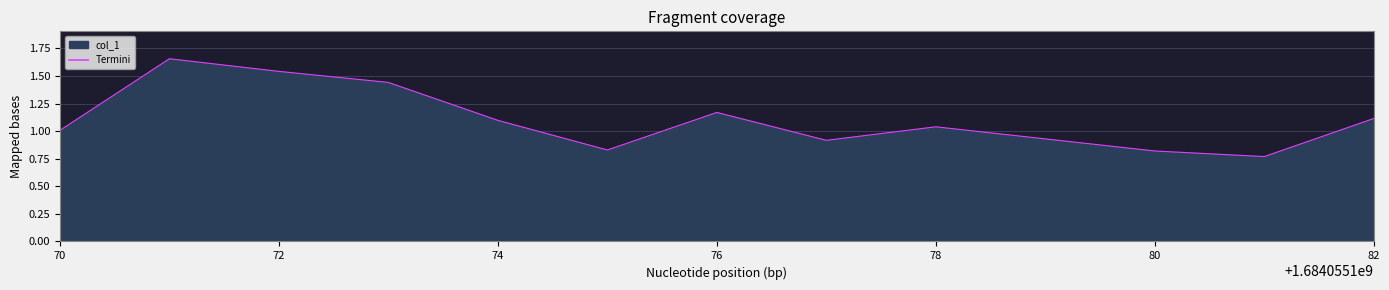

What is the difference between the maximum and minimum values?

0.9